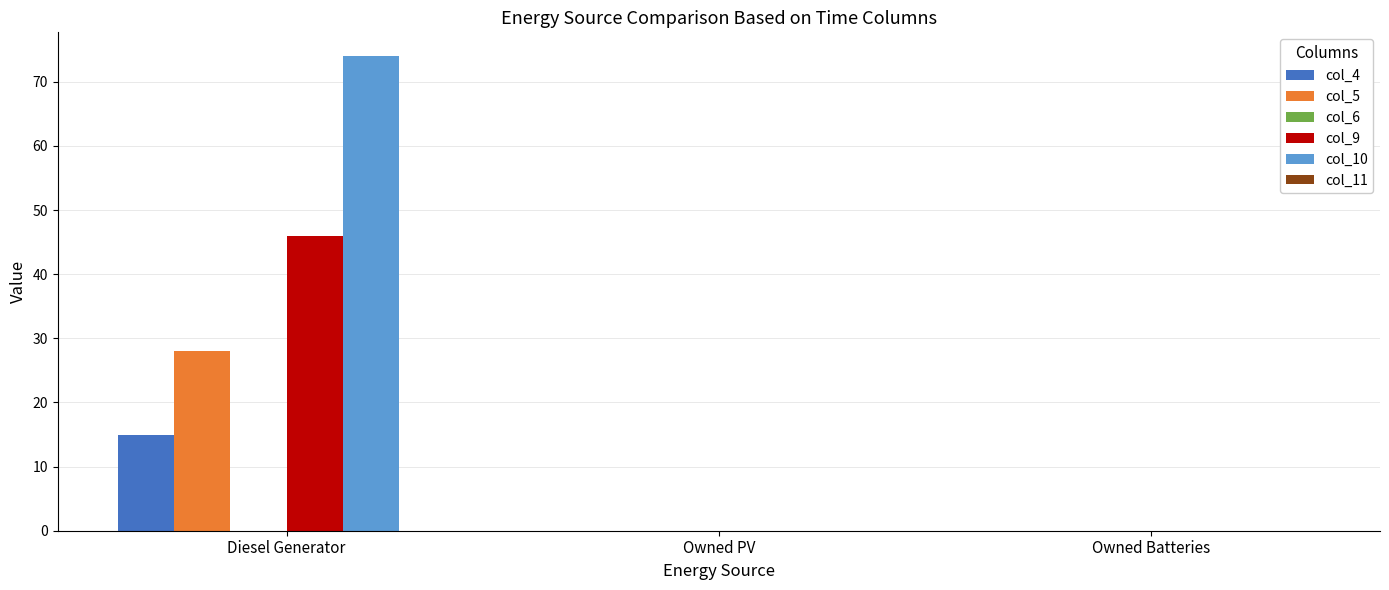

Count the col_4 values in the range 0 to 15.

3